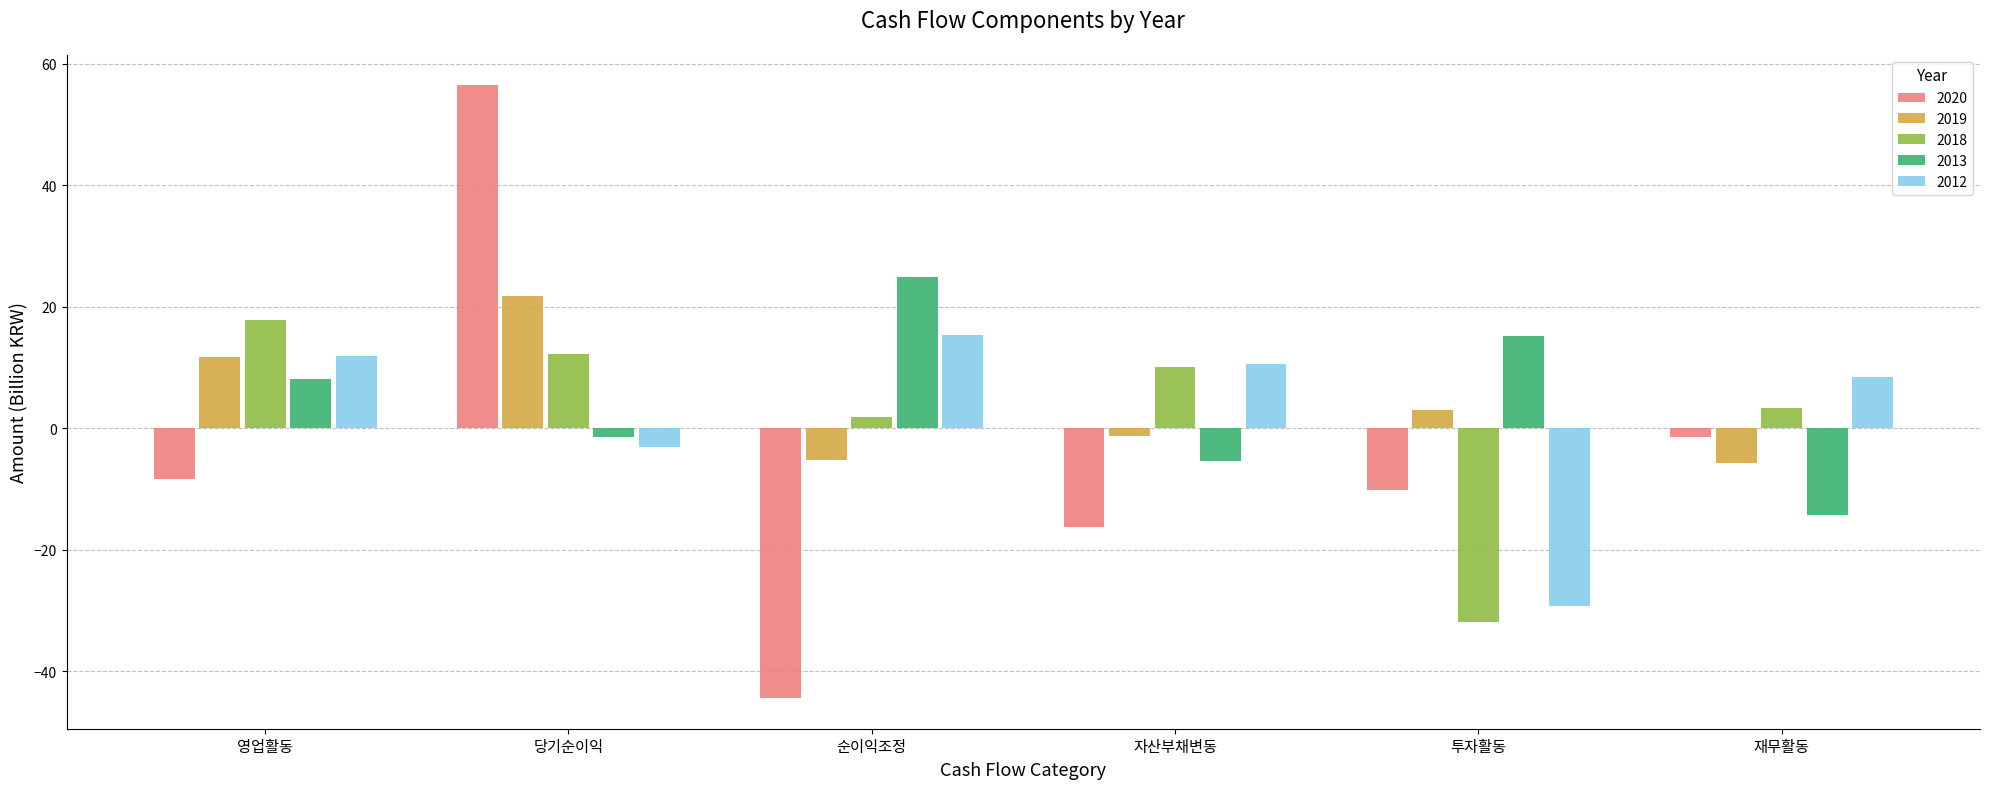

What is the spread (max minus min) of values at 영업활동?

26.0